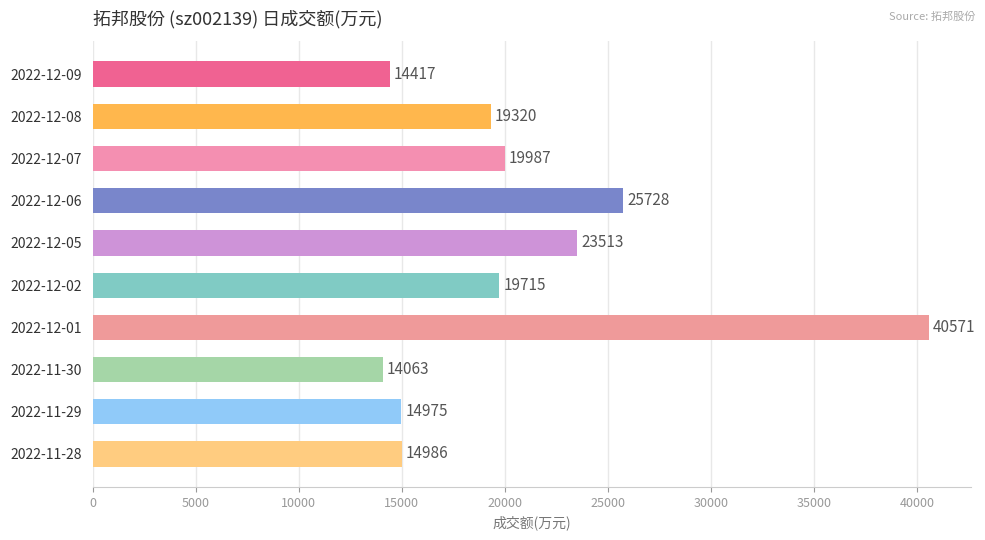

True or false: the data shows 7543 at 2022-12-02.

False